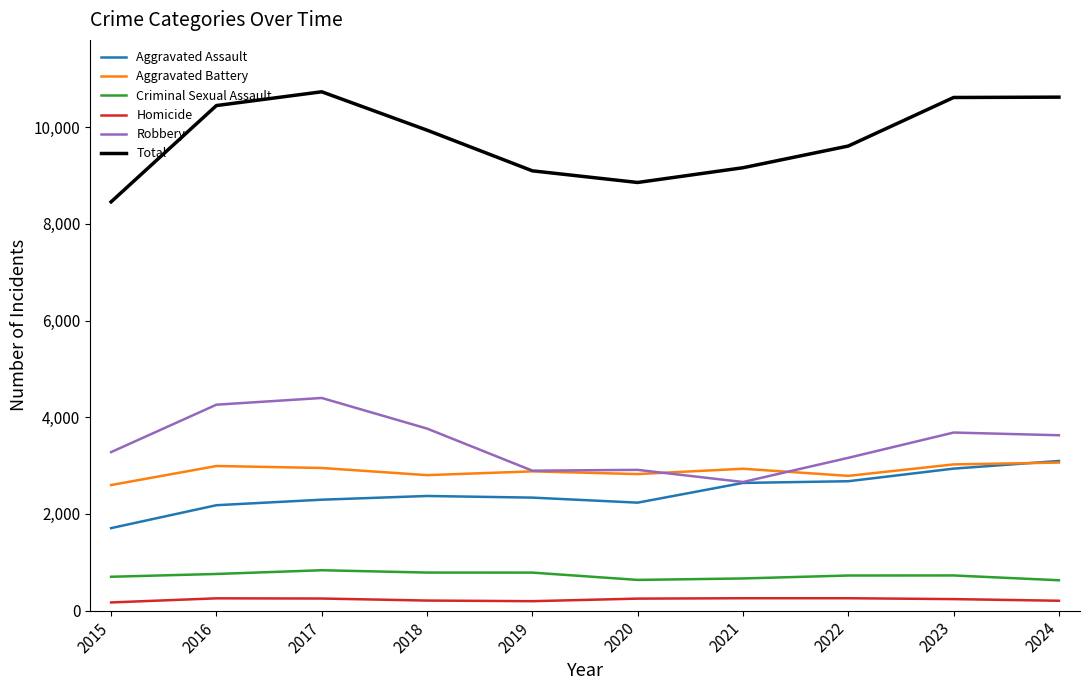

What is the smallest value displayed?

170